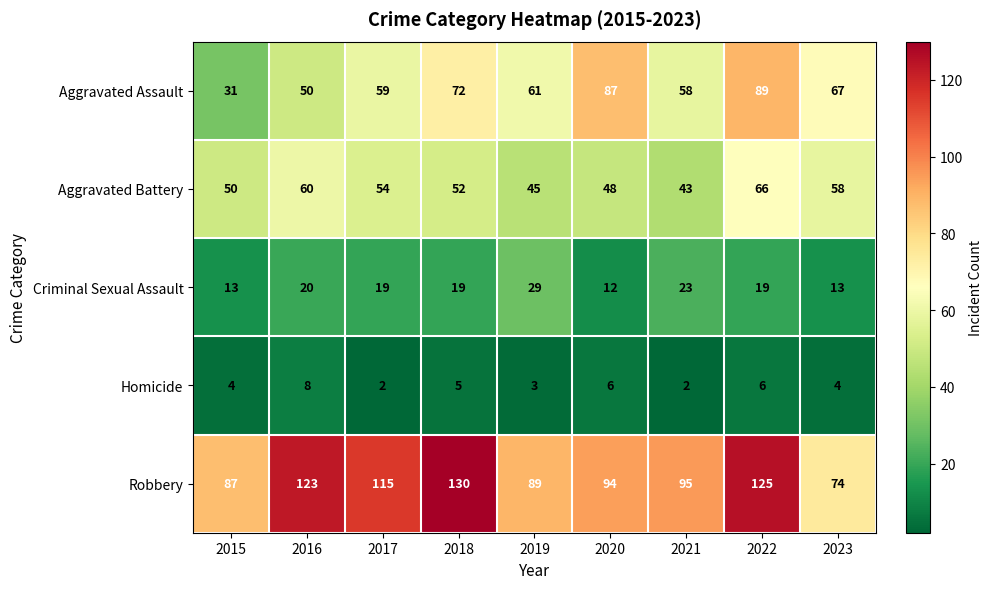

What is the maximum value for Aggravated Assault?

89